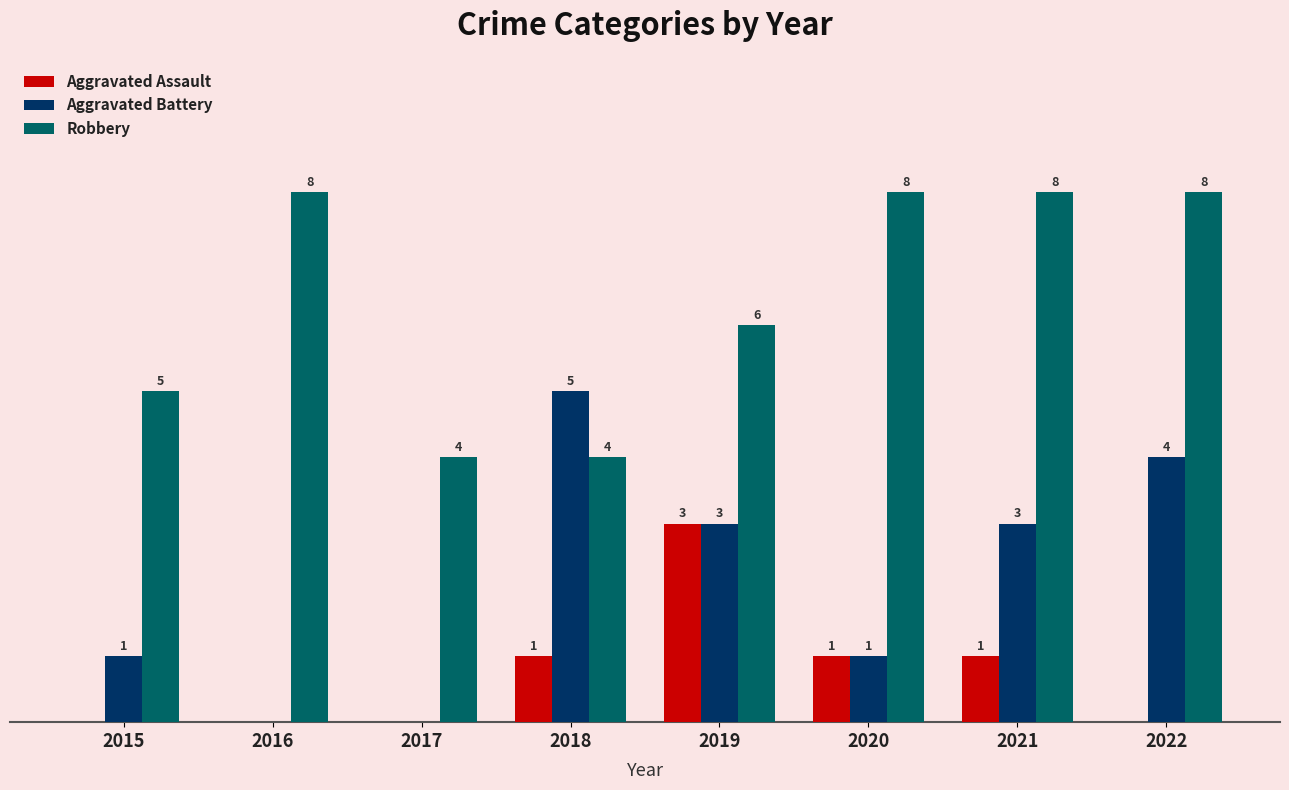

Which series has the largest total across all categories?

Robbery